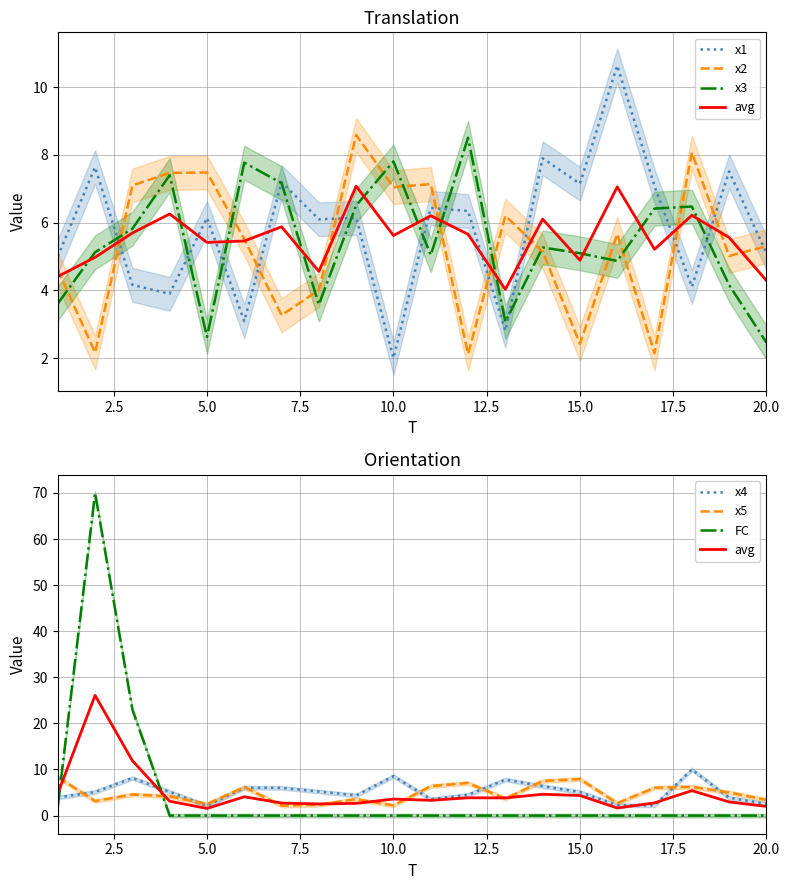

At how many categories does at least one series exceed 52?

1